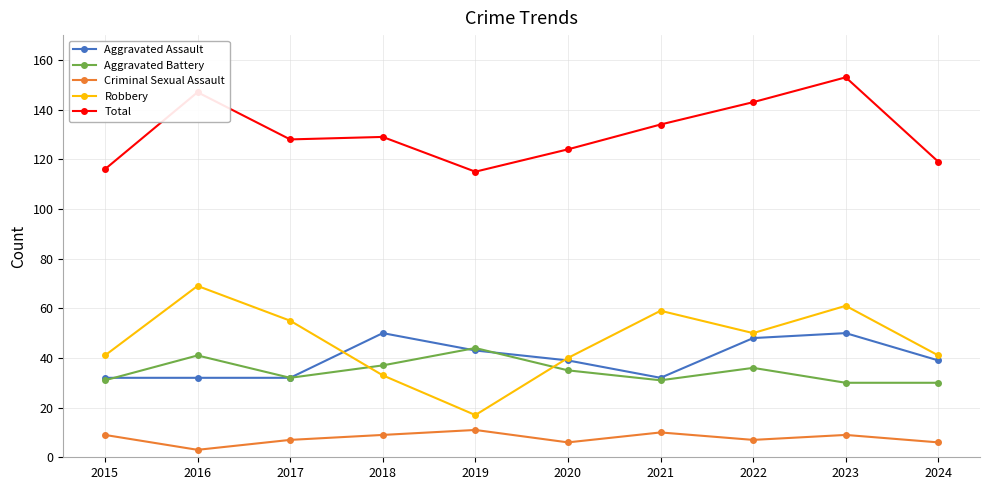

Which series has the largest total across all categories?

Total